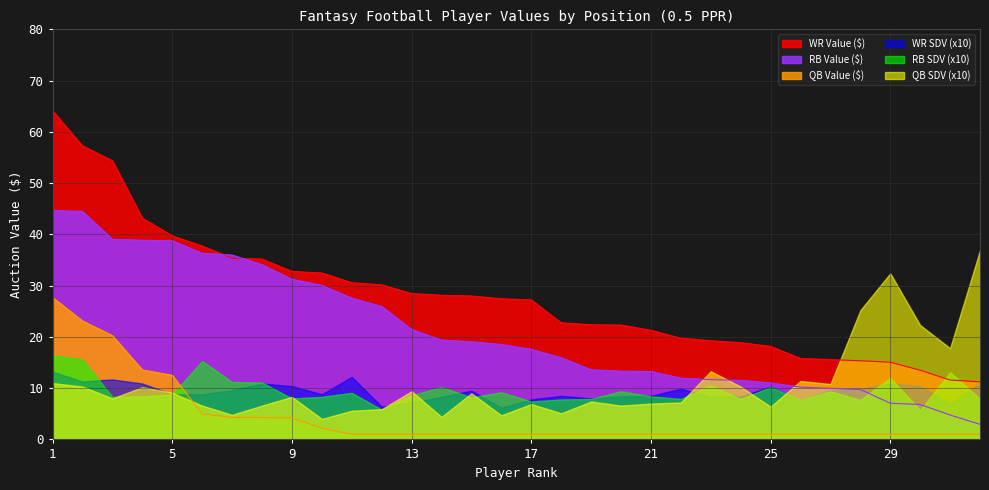

At which label is RB Value ($) closest to 23?

13